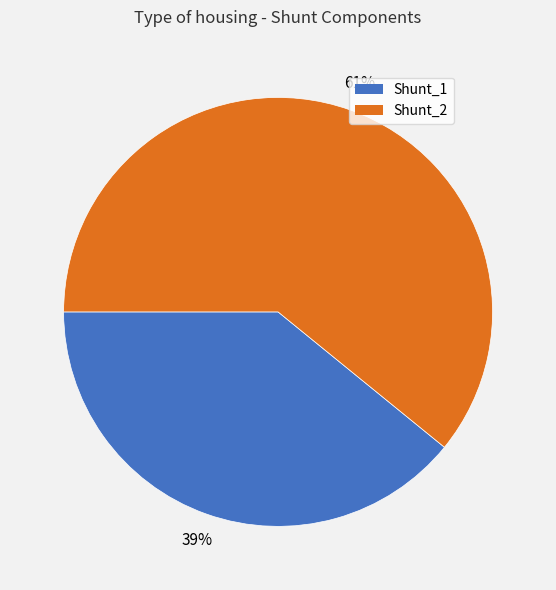

Does any single category account for the majority?

Yes